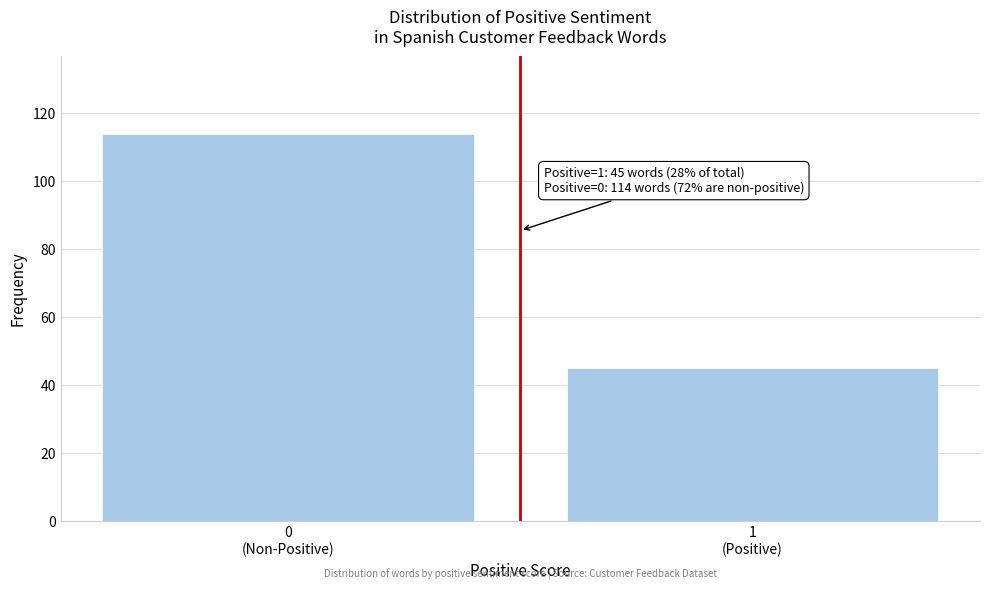

Reading right to left, extract all data points from this chart.

45	114